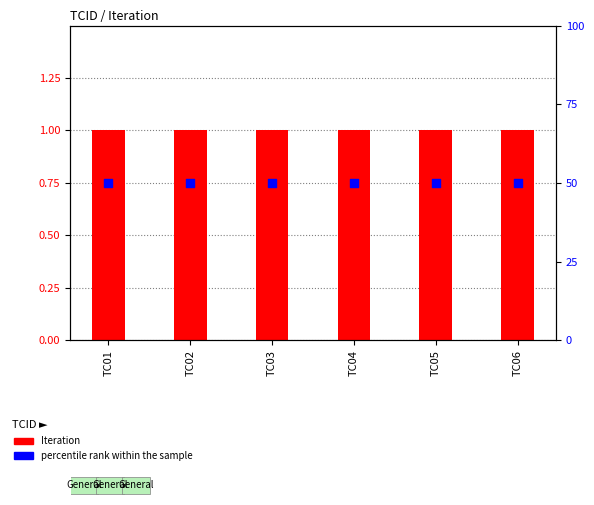

Which series reaches the maximum Y coordinate?

percentile rank within the sample